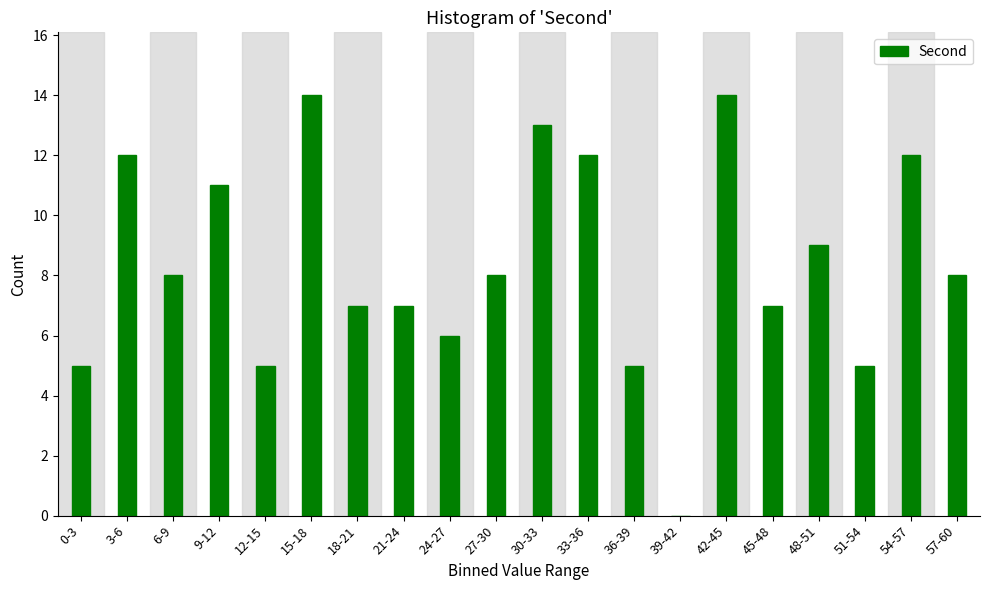

Reading left to right, transcribe all the data shown in this chart.

0-3=5	3-6=12	6-9=8	9-12=11	12-15=5	15-18=14	18-21=7	21-24=7	24-27=6	27-30=8	30-33=13	33-36=12	36-39=5	39-42=0	42-45=14	45-48=7	48-51=9	51-54=5	54-57=12	57-60=8